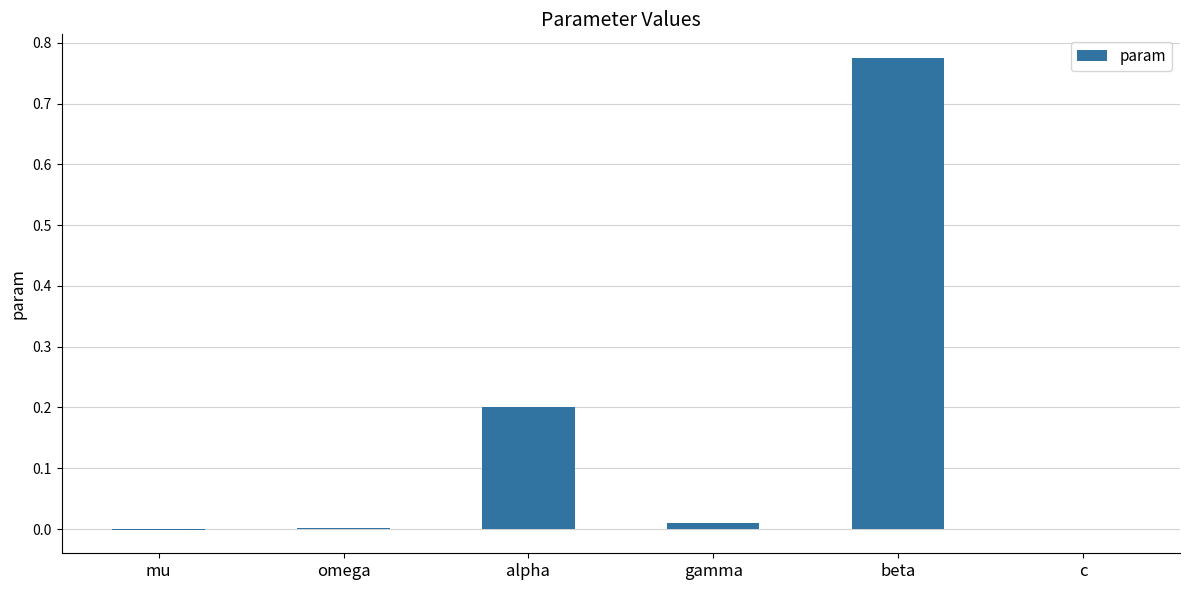

Are the bars horizontal?

No